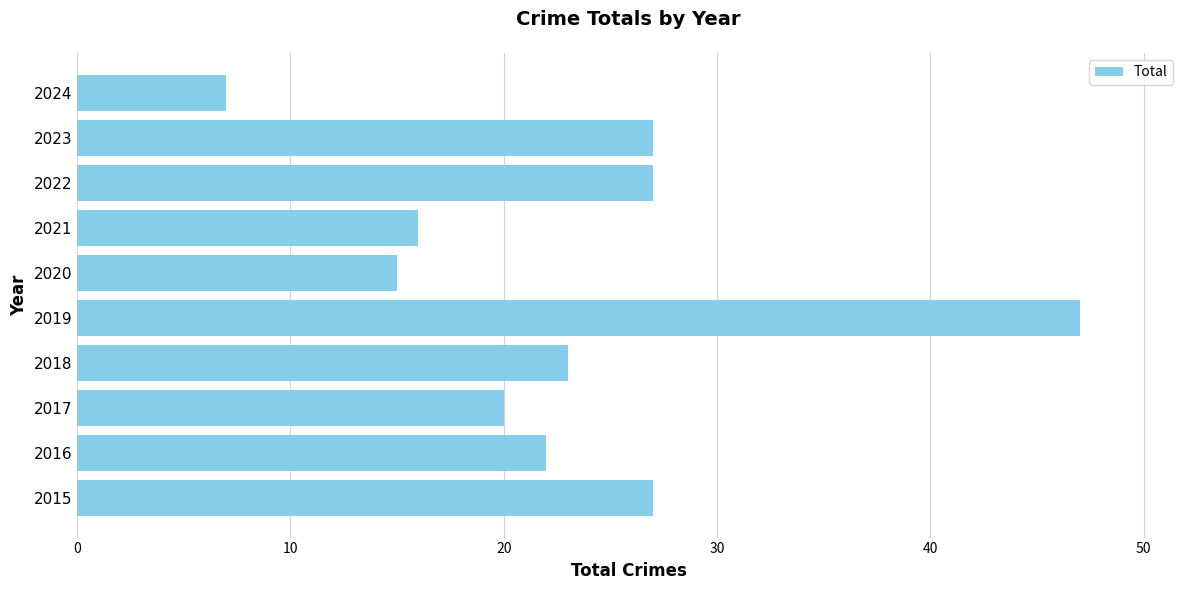

At which category does the chart reach its minimum across all series?

2024